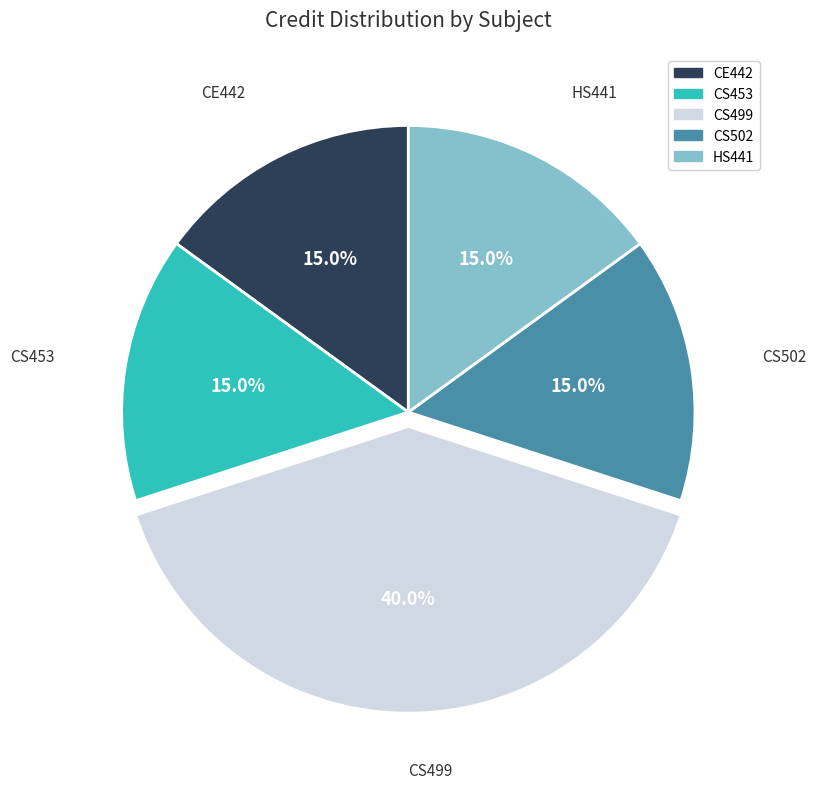

The CS453 slice represents 15% of the pie. True or false?

True